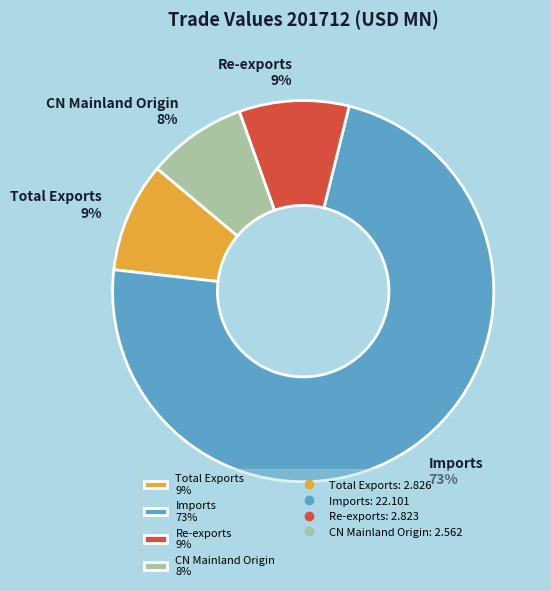

Is there any slice that represents more than half of the pie?

Yes